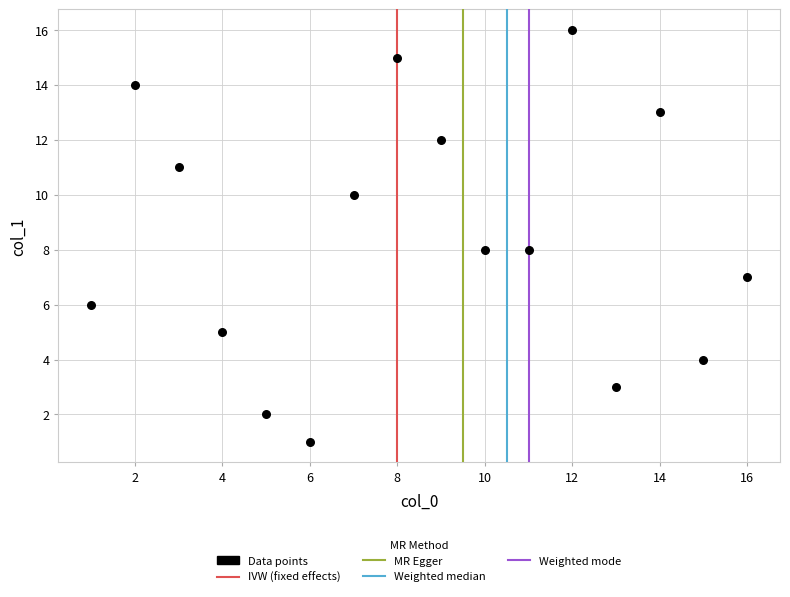

What is the range of X values (max minus min)?

15